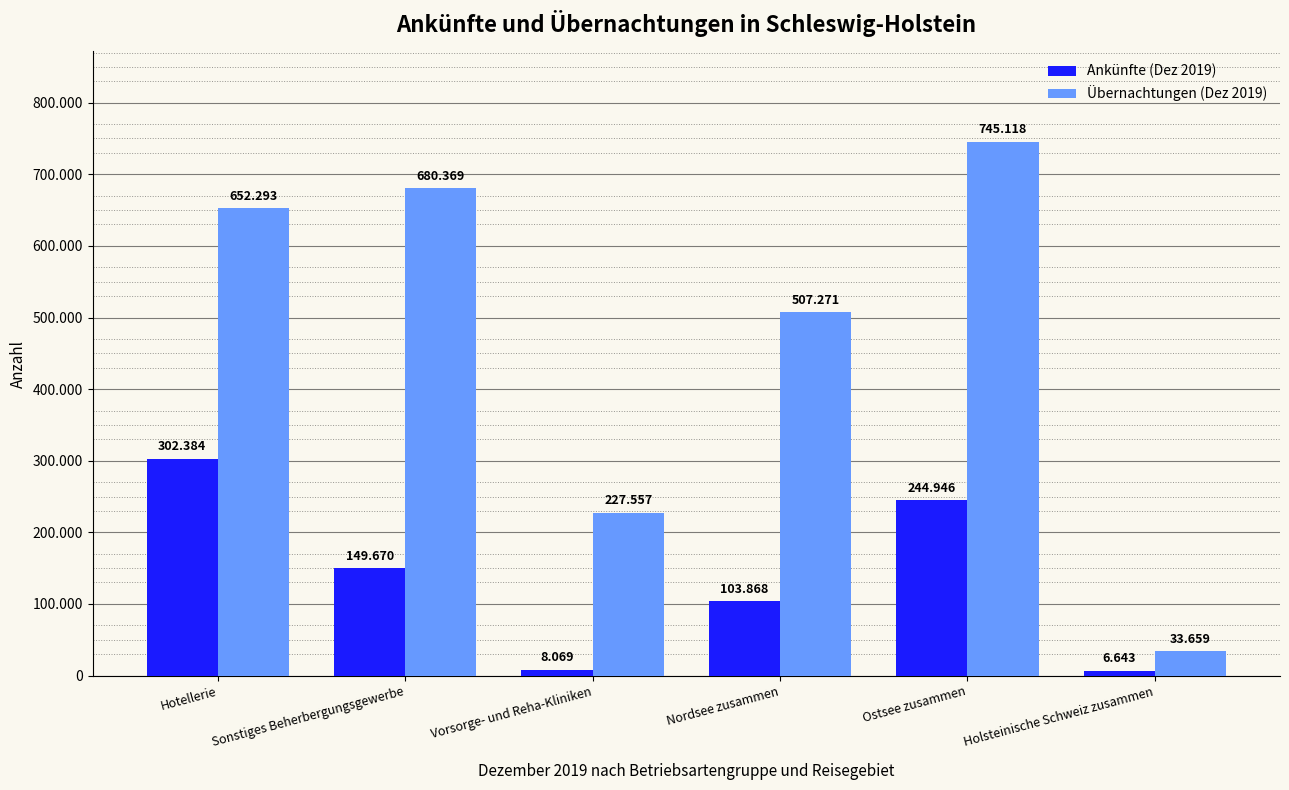

What are all the series names shown in the legend?

Ankünfte (Dez 2019), Übernachtungen (Dez 2019)